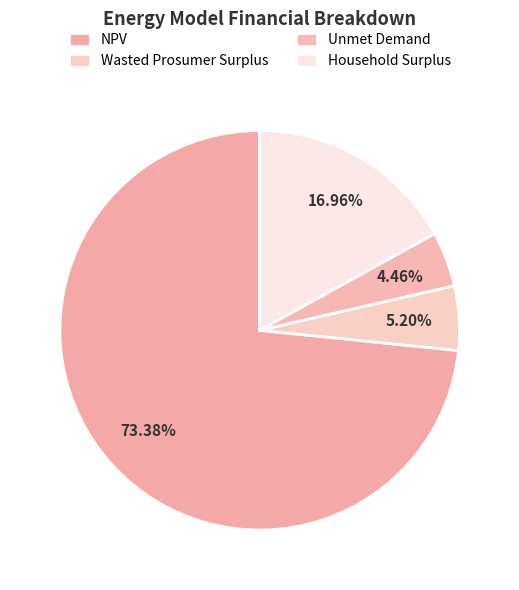

Which slice is the largest?

NPV